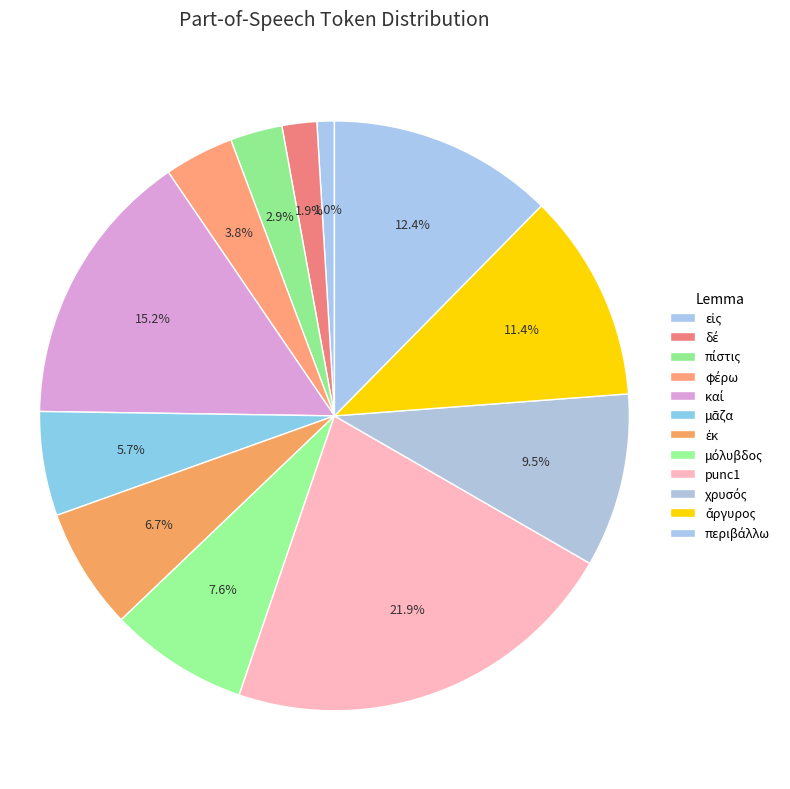

Count the number of slices in the pie.

12